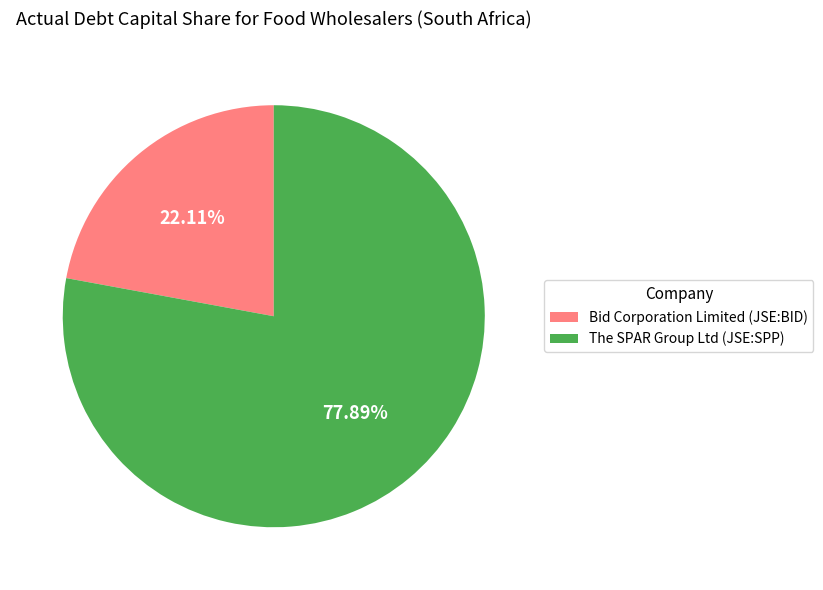

Which slice is the smallest?

Bid Corporation Limited (JSE:BID)